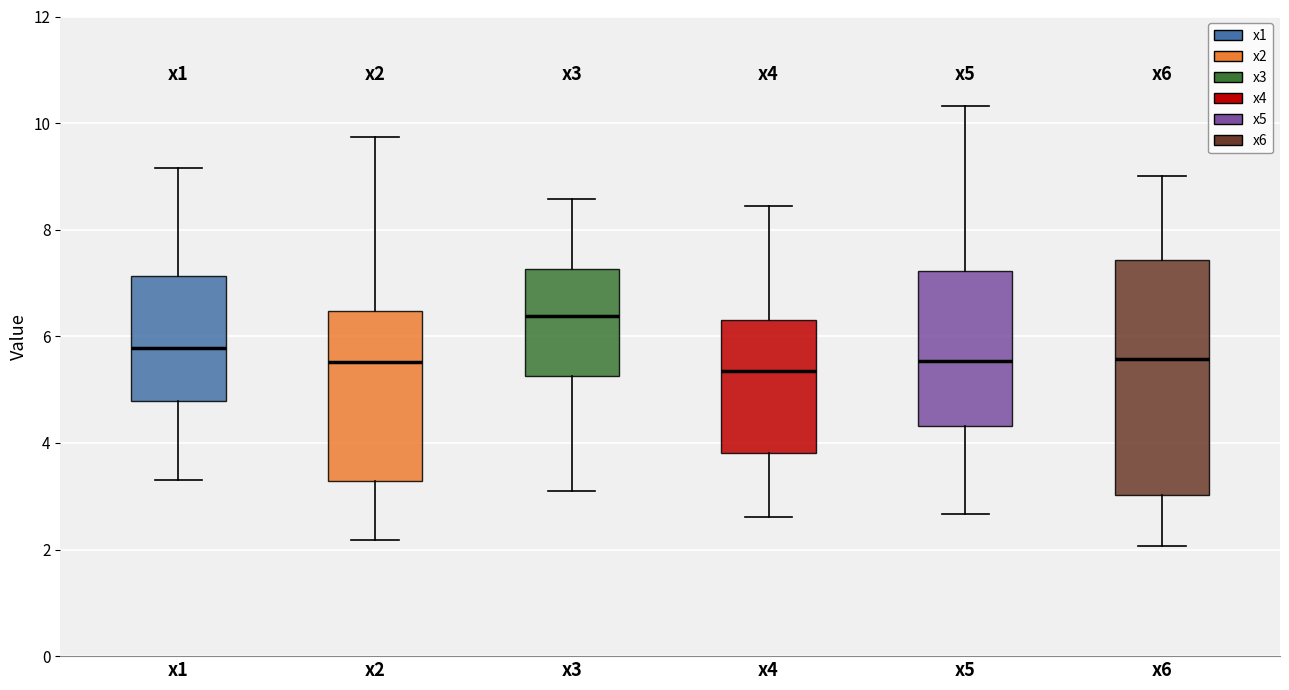

Reading left to right, read every box against the y-axis: the position of its median line, the range the box covers, and the ends of its whiskers. The values are not printed on the chart, so give them approximately, as read against the axis.

x1: median 5.8, box 4.8 to 7.2, whiskers 3.4 to 9.2
x2: median 5.6, box 3.2 to 6.4, whiskers 2.2 to 9.8
x3: median 6.4, box 5.2 to 7.2, whiskers 3.2 to 8.6
x4: median 5.4, box 3.8 to 6.2, whiskers 2.6 to 8.4
x5: median 5.6, box 4.4 to 7.2, whiskers 2.6 to 10.4
x6: median 5.6, box 3.0 to 7.4, whiskers 2.0 to 9.0